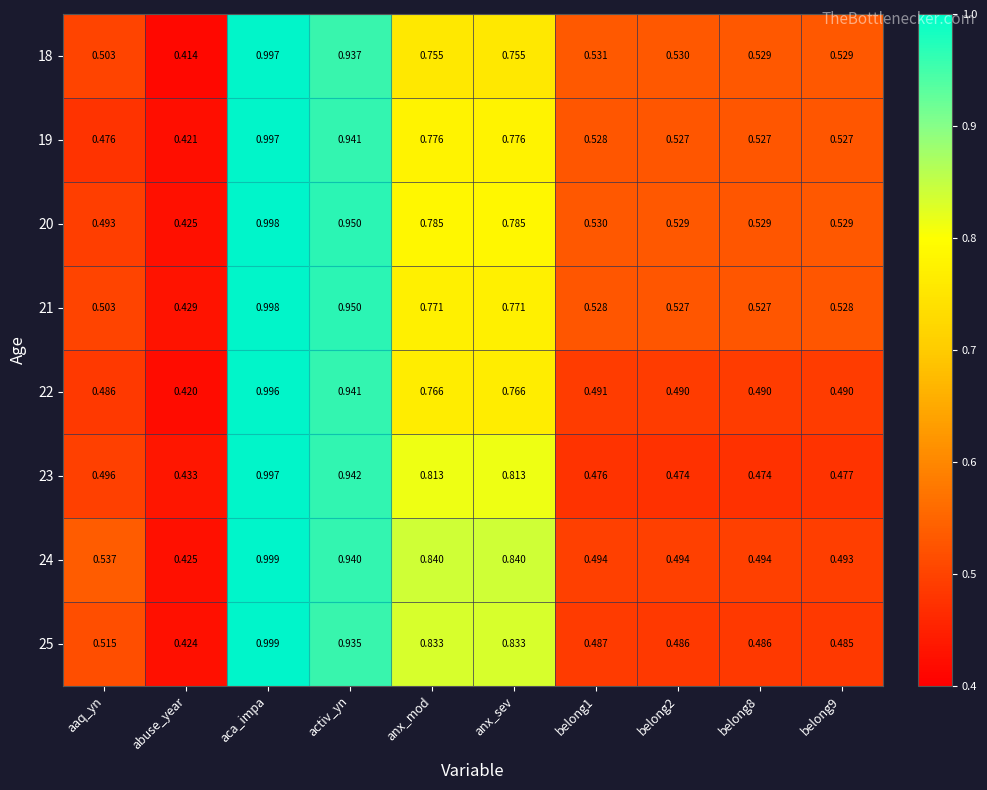

At which category is the sum across all series the highest?

aca_impa